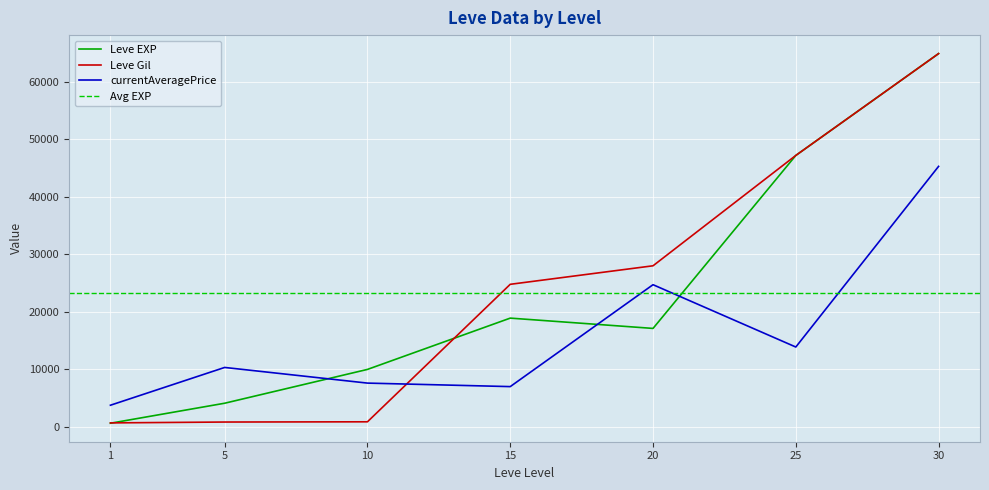

What is the total value across all series at 5?

15282